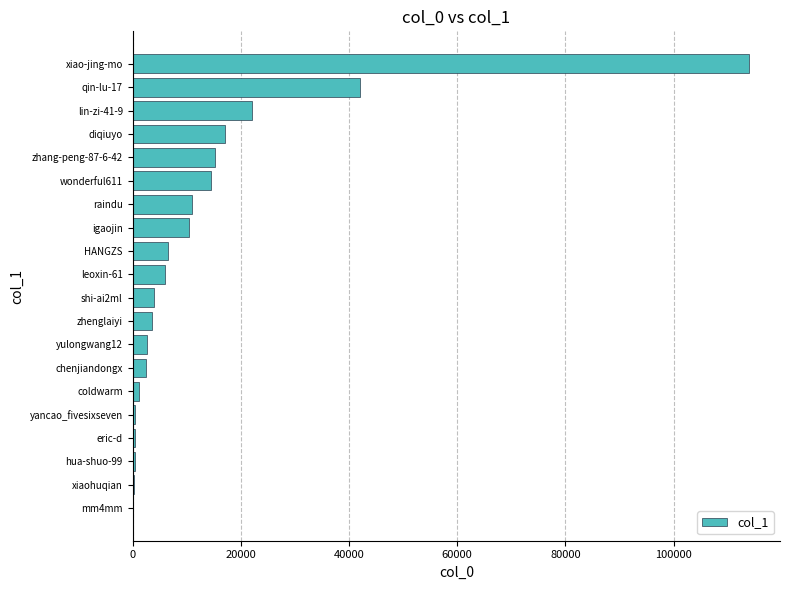

What is the average value?

13729